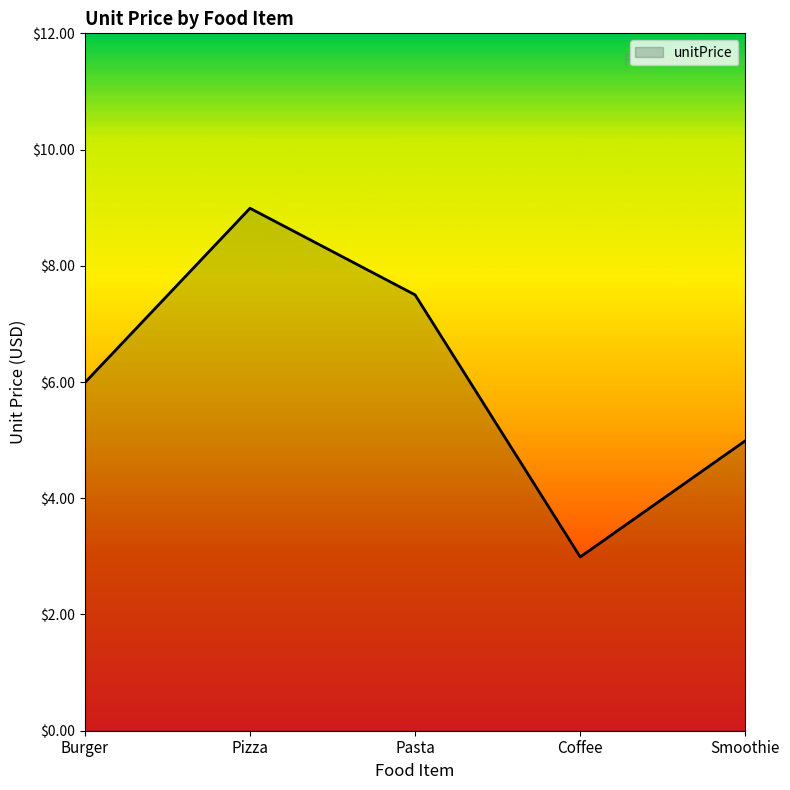

True or false: the data shows 4.1 at Coffee.

False